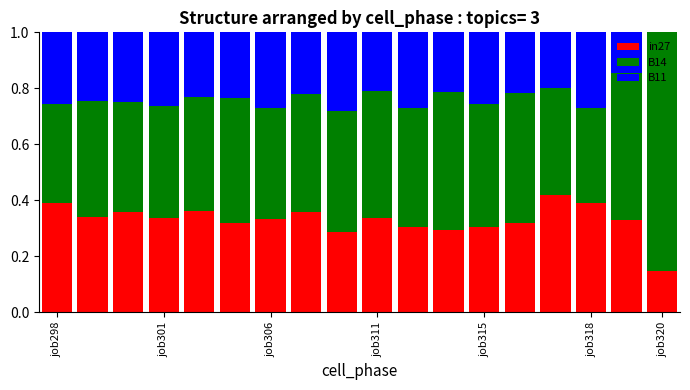

What is the sum of all in27 values?

5.9